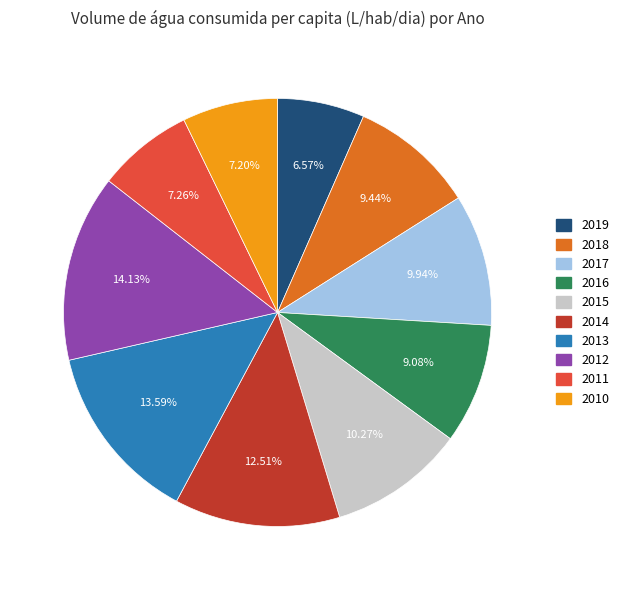

Does any single category account for the majority?

No